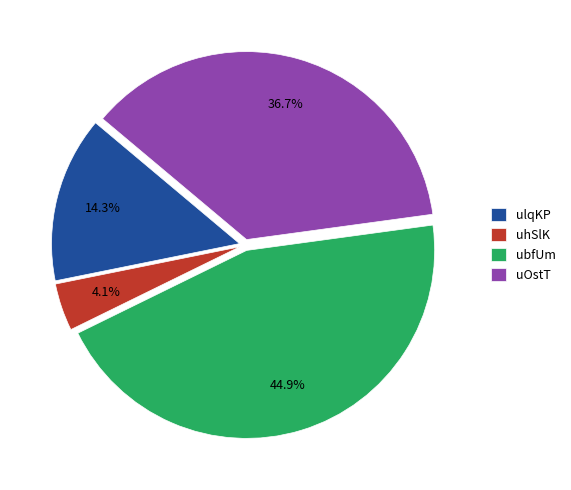

What percentage is the ulqKP slice, to the nearest percent?

14%